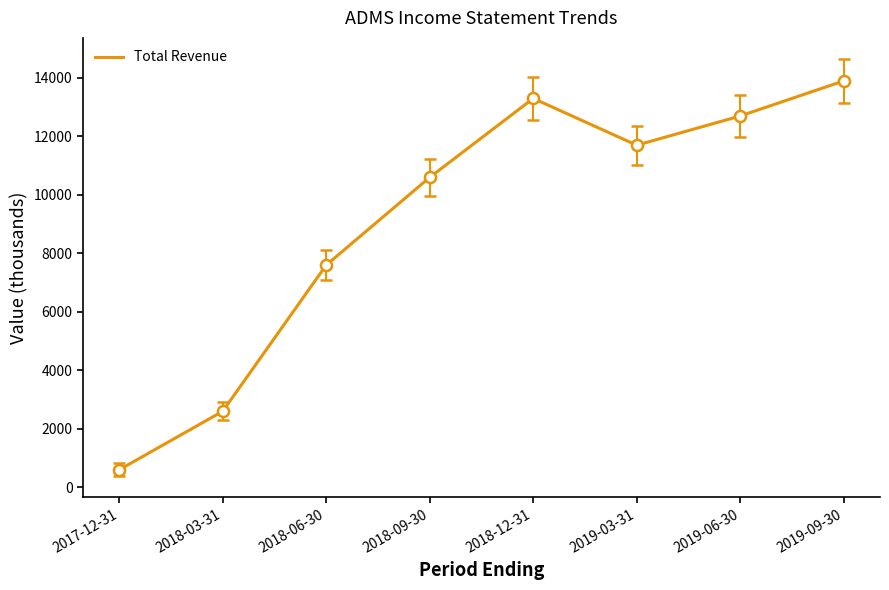

What is the difference between the values at 2019-03-31 and 2018-03-31?

9100